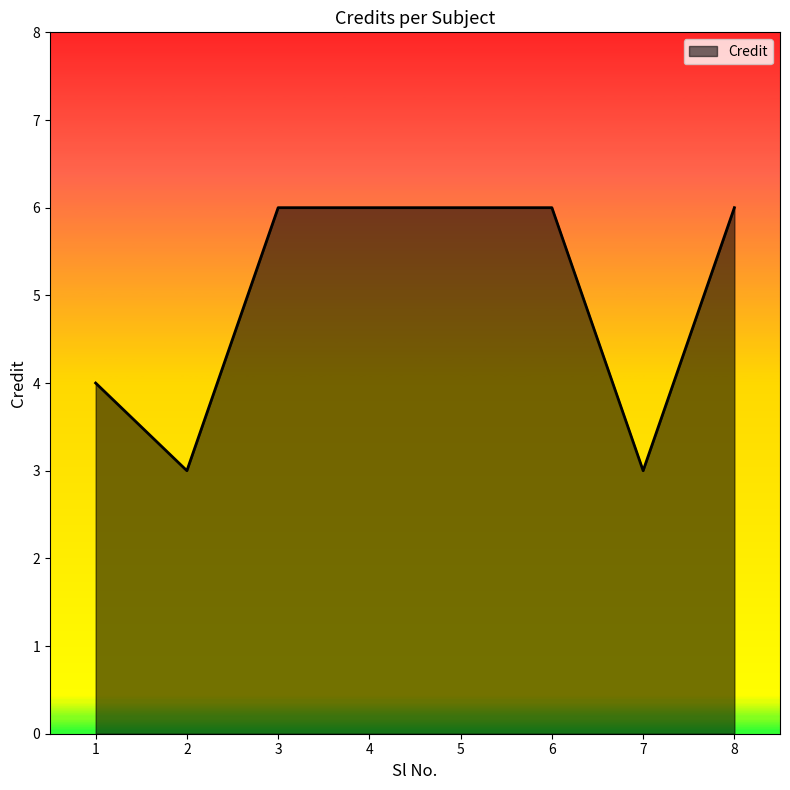

Is it true that the value at 6 is 6?

True